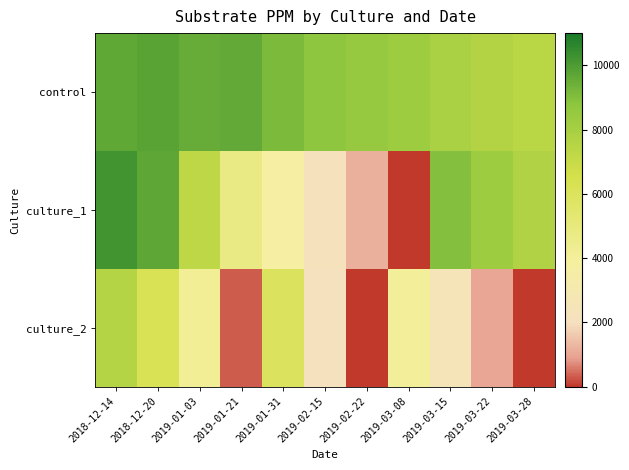

Between 2019-03-22 and 2018-12-14, which is larger?

2018-12-14